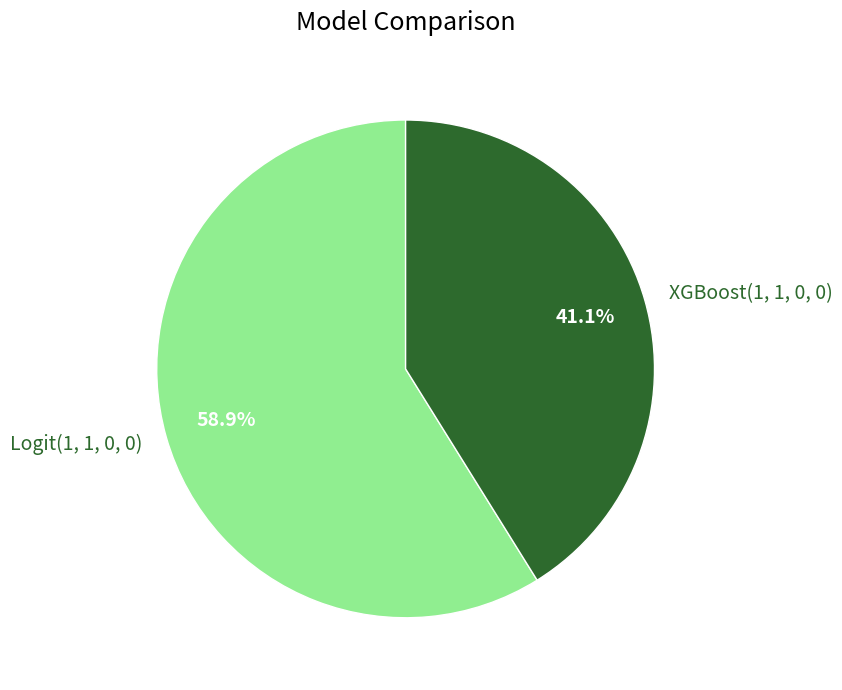

To the nearest percent, what percentage of the pie is XGBoost(1, 1, 0, 0)?

41%